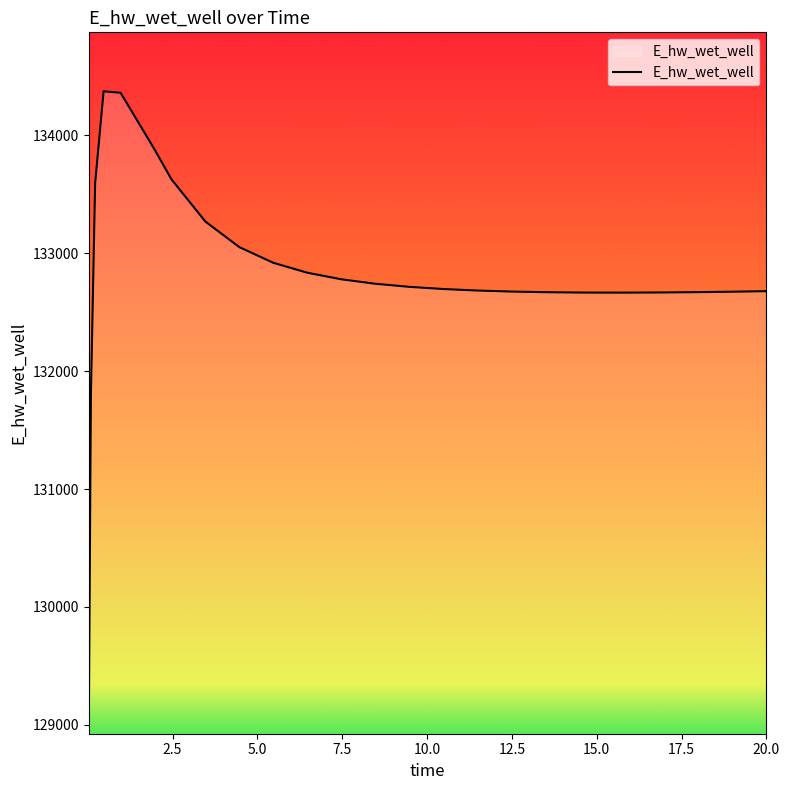

What is the difference between the maximum and minimum values?

5397.0